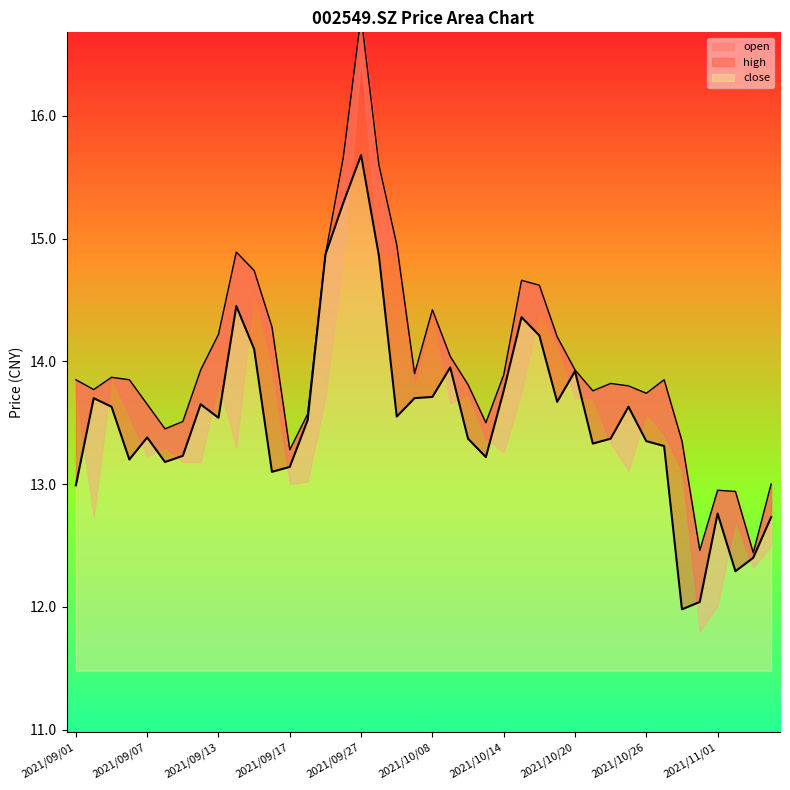

How many interior local peaks does the high series have?

8